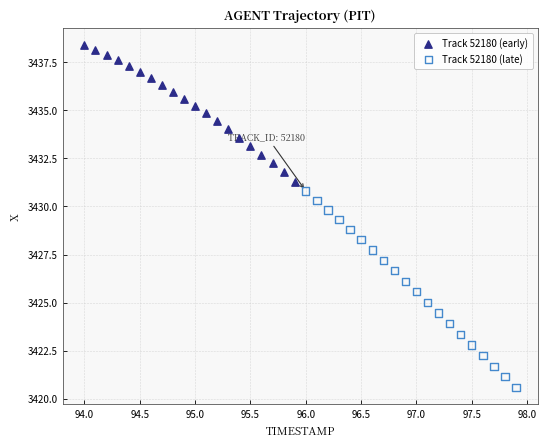

Which series contains the lowest Y value?

Track 52180 (late)